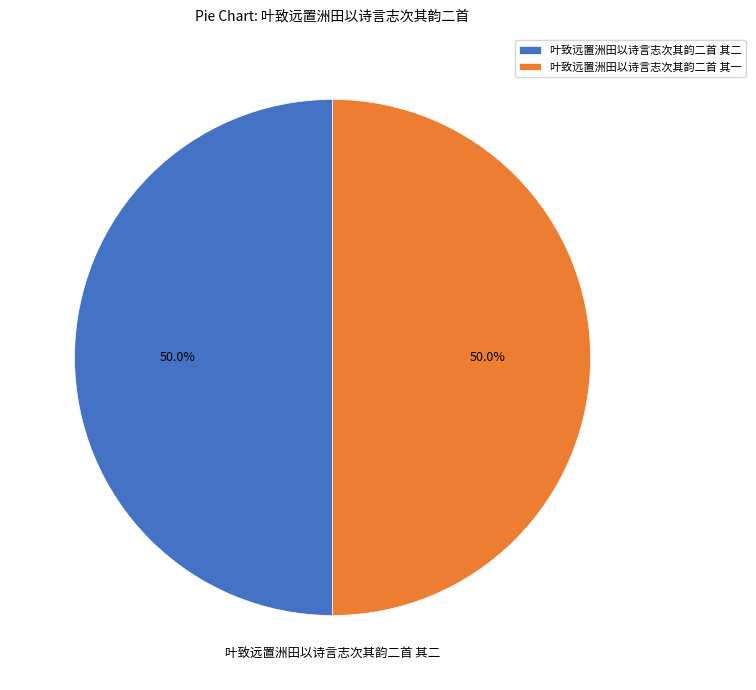

The 叶致远置洲田以诗言志次其韵二首 其二 slice represents 50% of the pie. True or false?

True